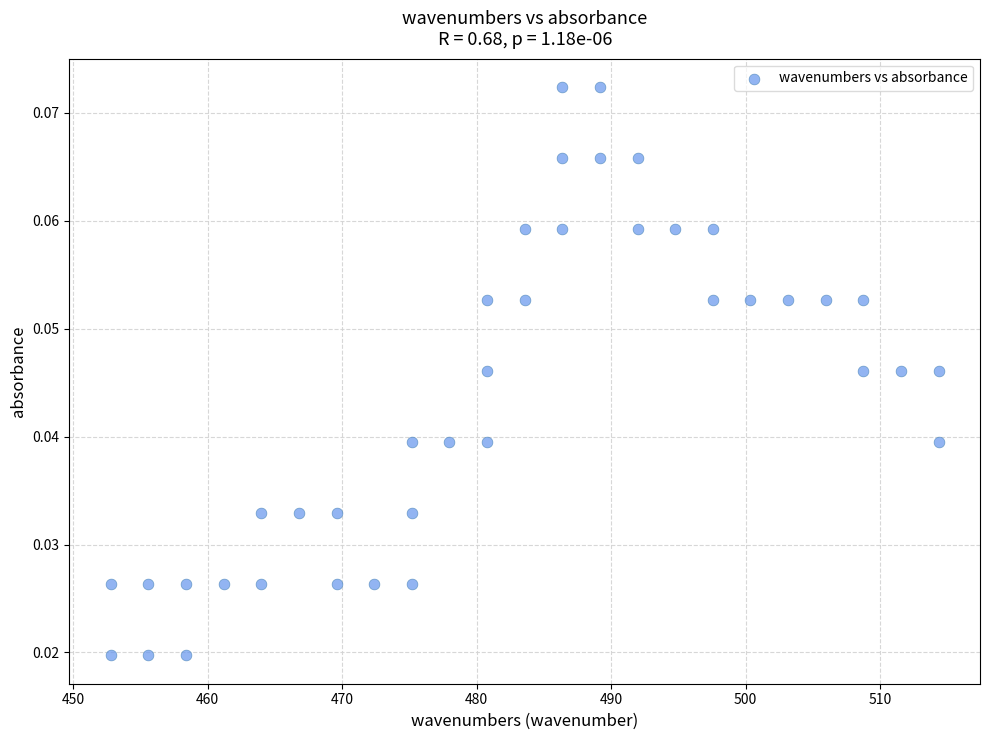

What is the range of X values (max minus min)?

61.5